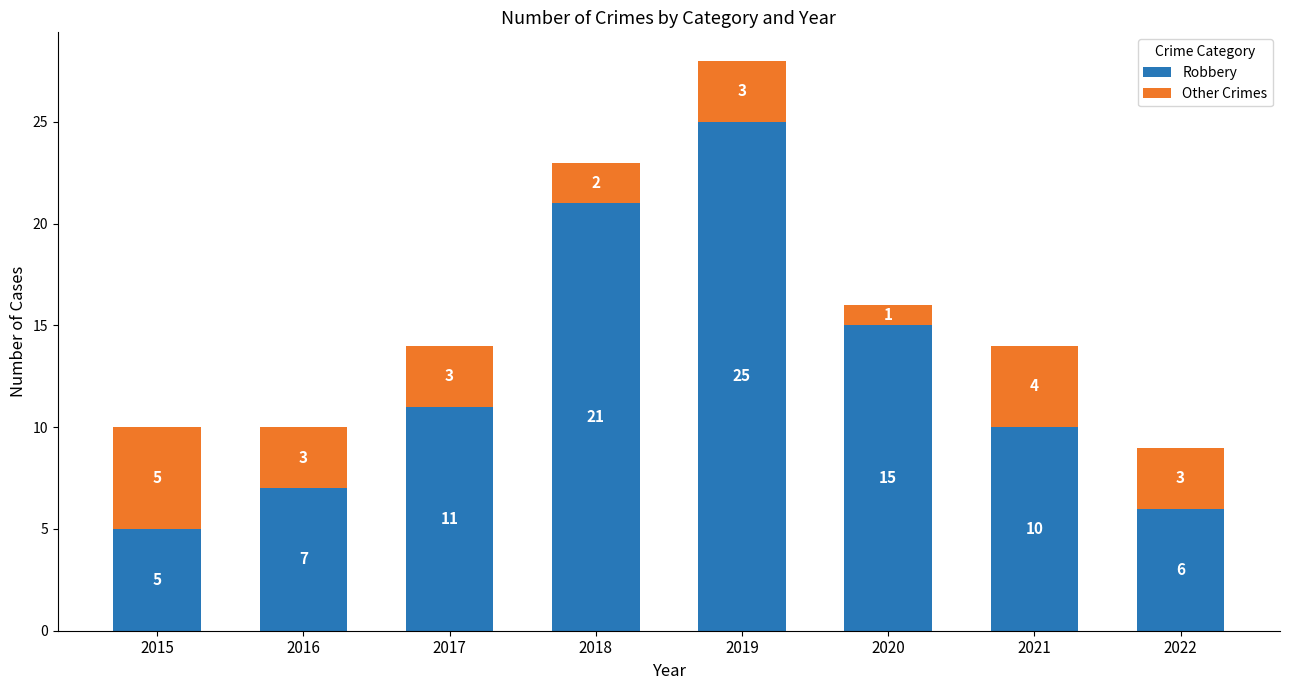

What is the sum of the Robbery values at 2019 and 2018?

46